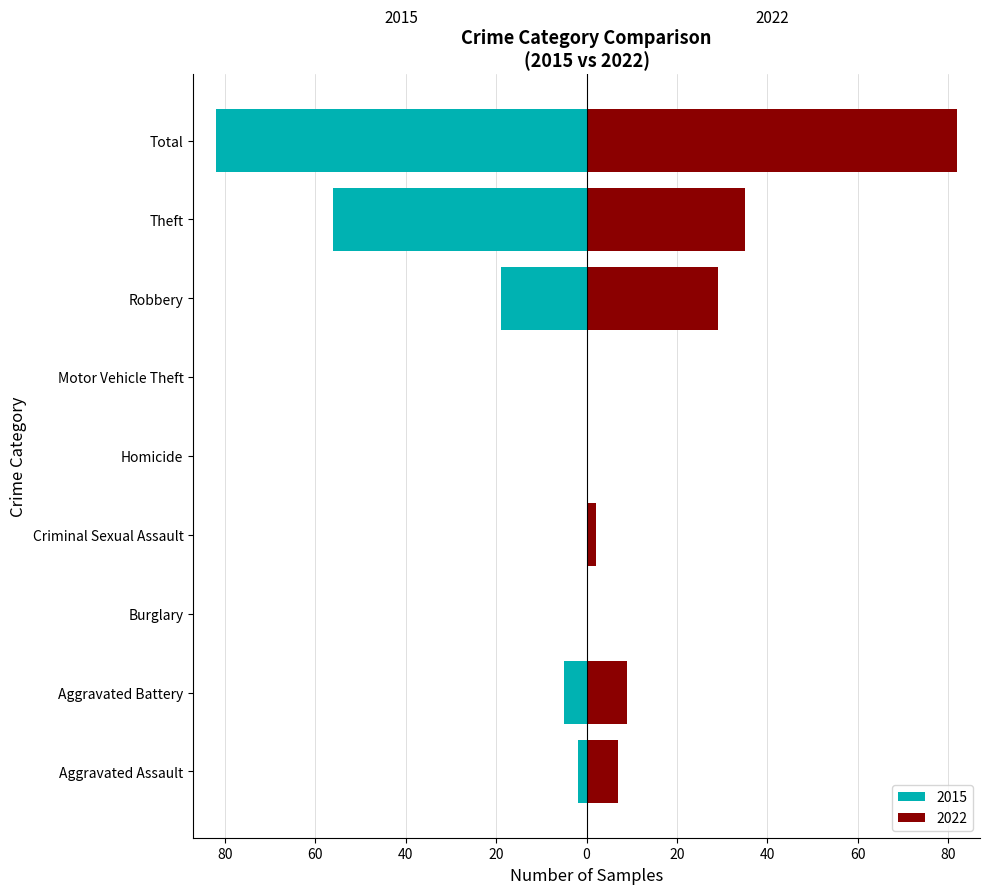

How many categories are shown in the chart?

9